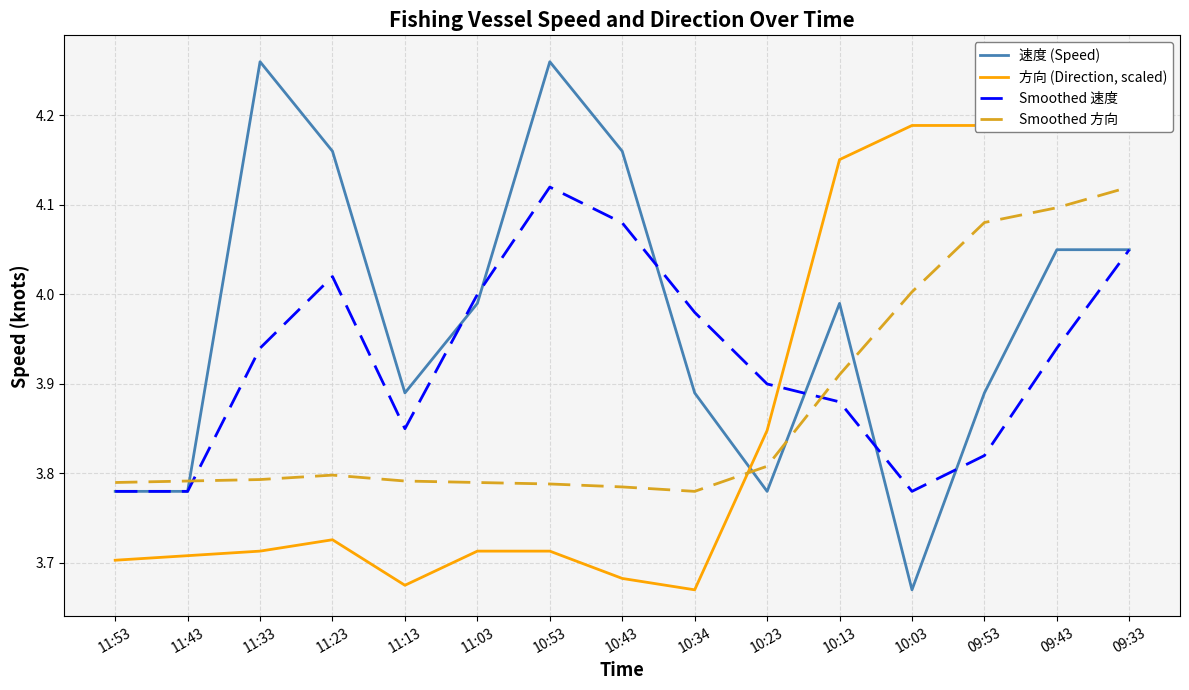

How many lines are shown in the chart?

4